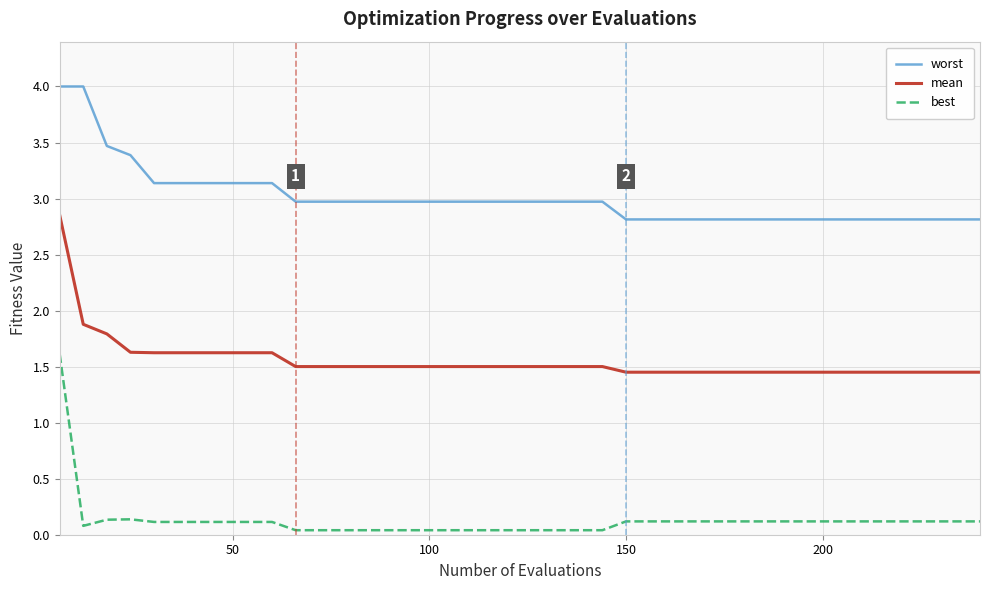

True or false: best and worst intersect in this chart.

False